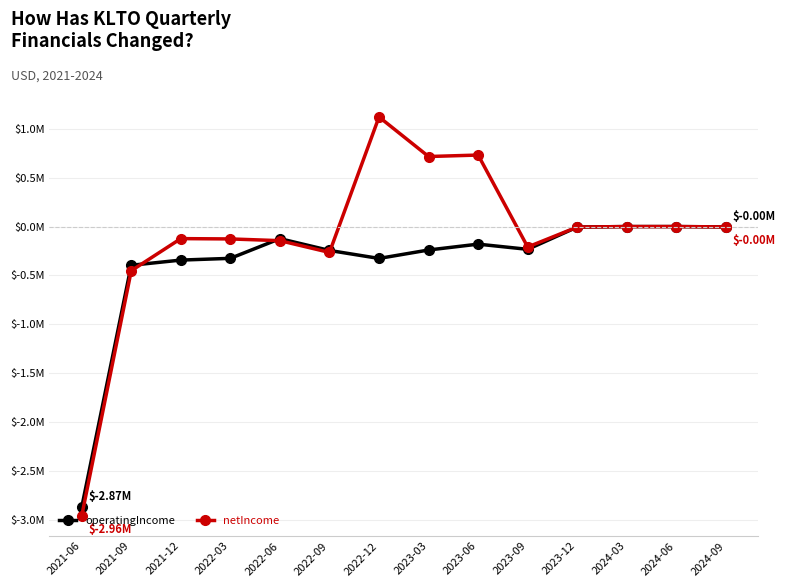

What is the difference between the second highest and minimum values in the netIncome series?

3.7